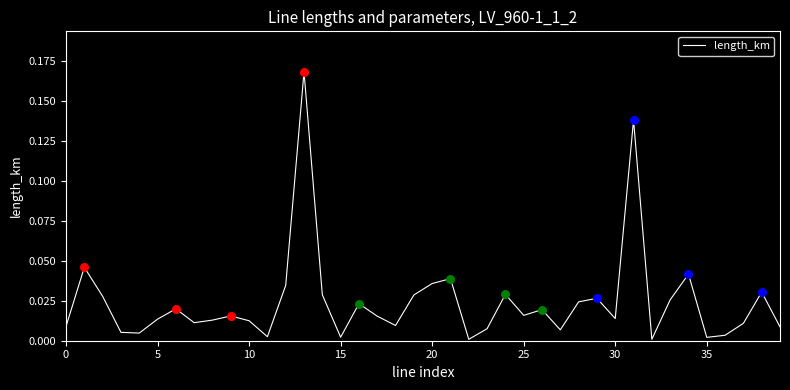

Is this an area chart (filled region under the line)?

No